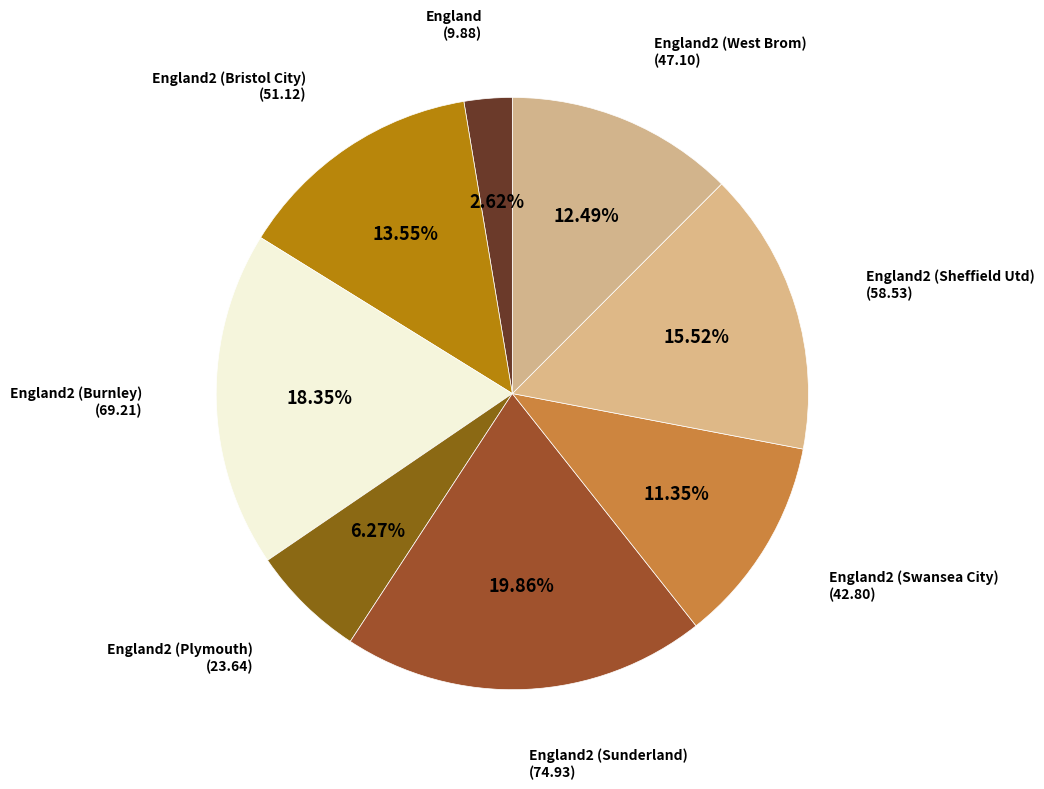

How many slices are in this pie chart?

8